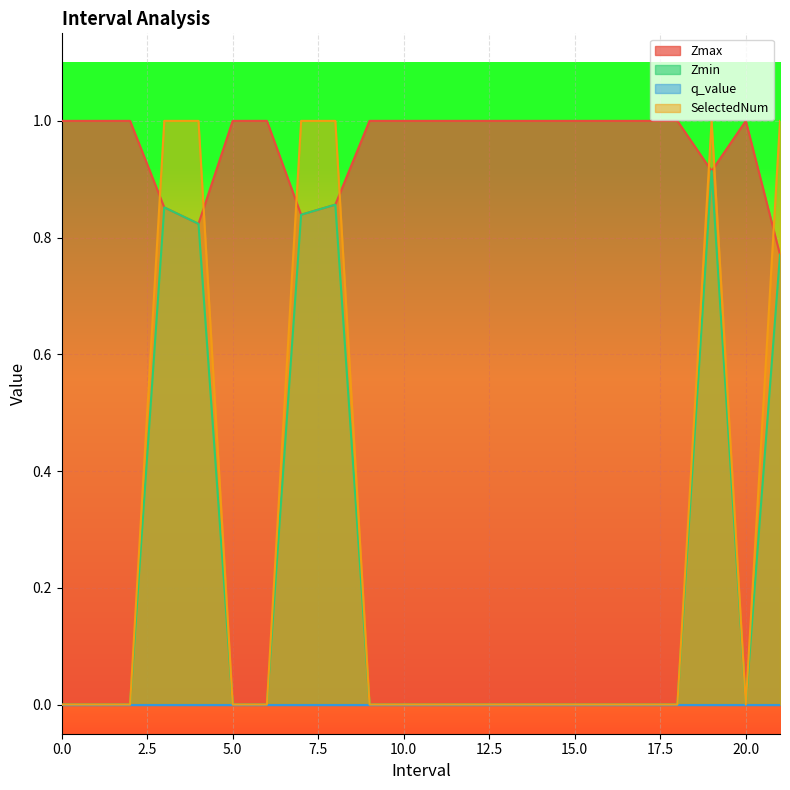

Which series has the largest total across all categories?

Zmax